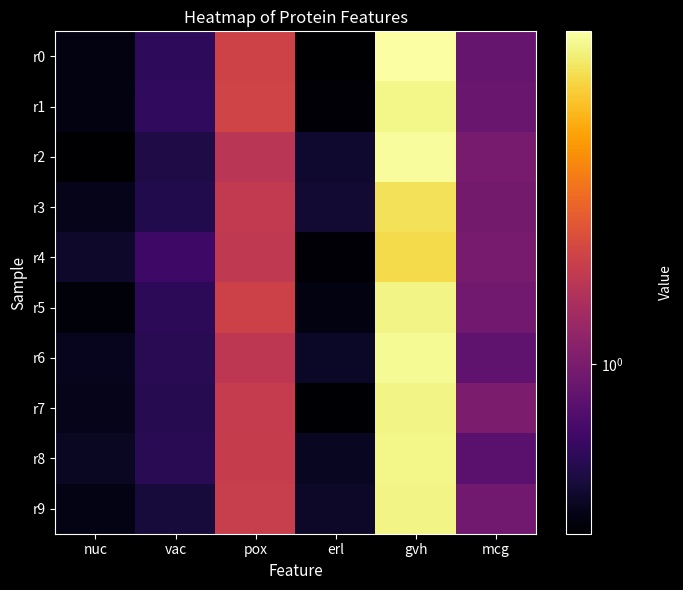

Reading left to right, what are all the values shown in this chart?

r0: nuc=0.6	vac=0.7	pox=1.5	erl=0.5	gvh=3.5	mcg=0.9
r1: nuc=0.6	vac=0.7	pox=1.5	erl=0.5	gvh=3.3	mcg=0.9
r2: nuc=0.5	vac=0.7	pox=1.4	erl=0.6	gvh=3.4	mcg=1.0
r3: nuc=0.6	vac=0.7	pox=1.4	erl=0.6	gvh=3.0	mcg=1.0
r4: nuc=0.6	vac=0.8	pox=1.4	erl=0.5	gvh=2.9	mcg=1.0
r5: nuc=0.5	vac=0.7	pox=1.5	erl=0.6	gvh=3.2	mcg=1.0
r6: nuc=0.6	vac=0.7	pox=1.4	erl=0.6	gvh=3.3	mcg=0.9
r7: nuc=0.6	vac=0.7	pox=1.4	erl=0.5	gvh=3.3	mcg=1.0
r8: nuc=0.6	vac=0.7	pox=1.4	erl=0.6	gvh=3.3	mcg=0.9
r9: nuc=0.6	vac=0.6	pox=1.4	erl=0.6	gvh=3.3	mcg=1.0